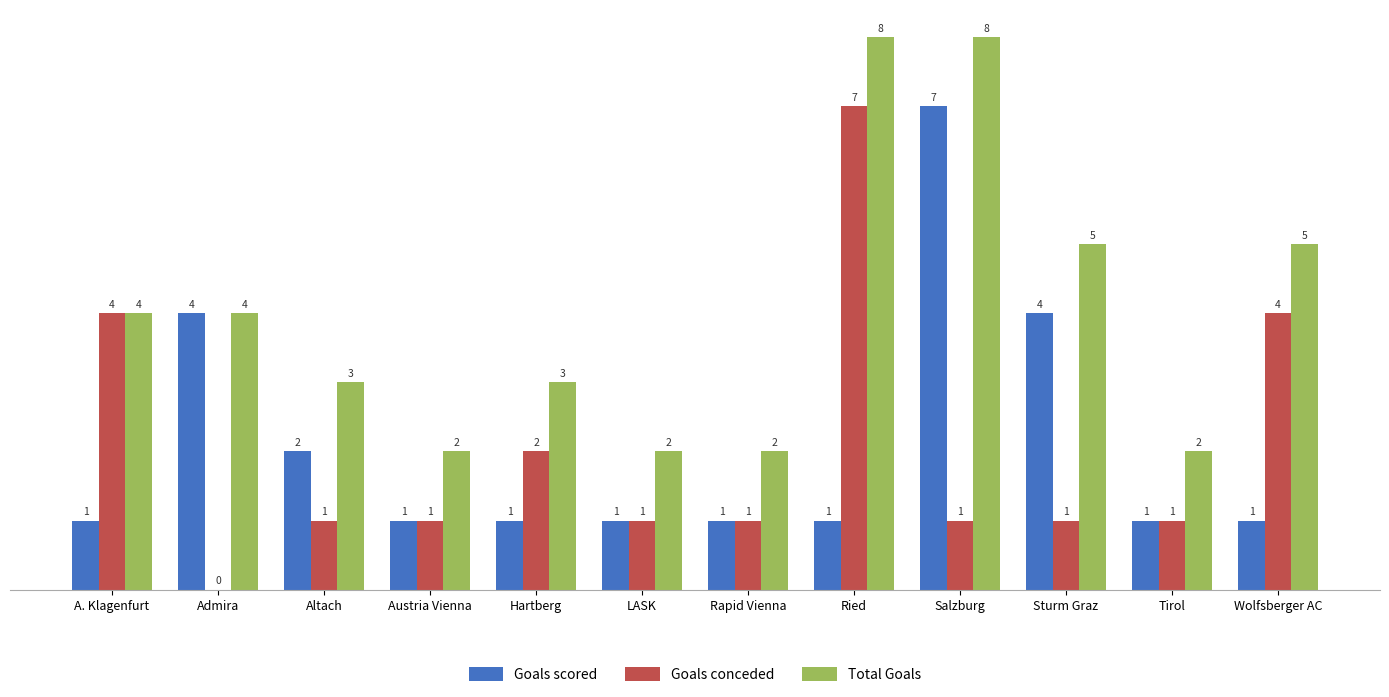

How many data points in Goals scored are above 1?

4